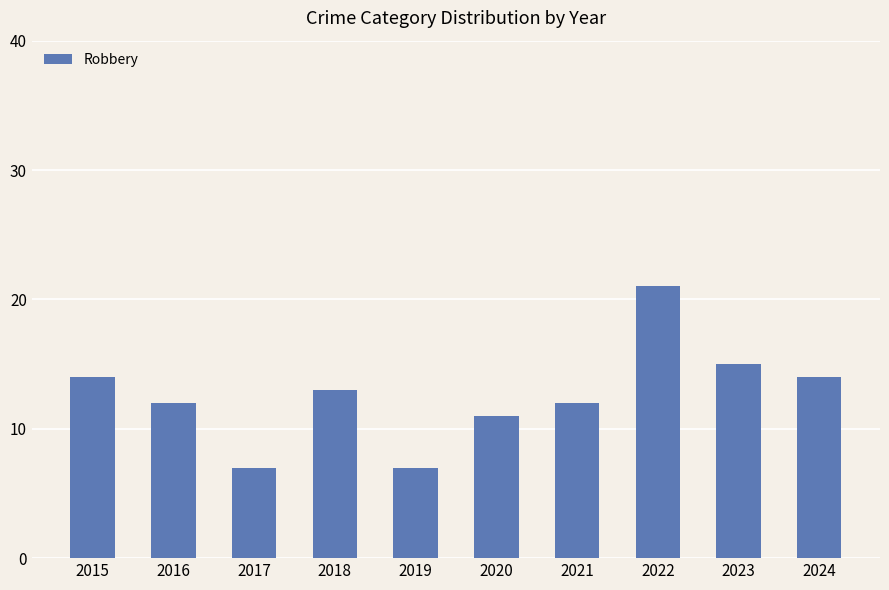

What is the value of the 6th bar from the left?

11